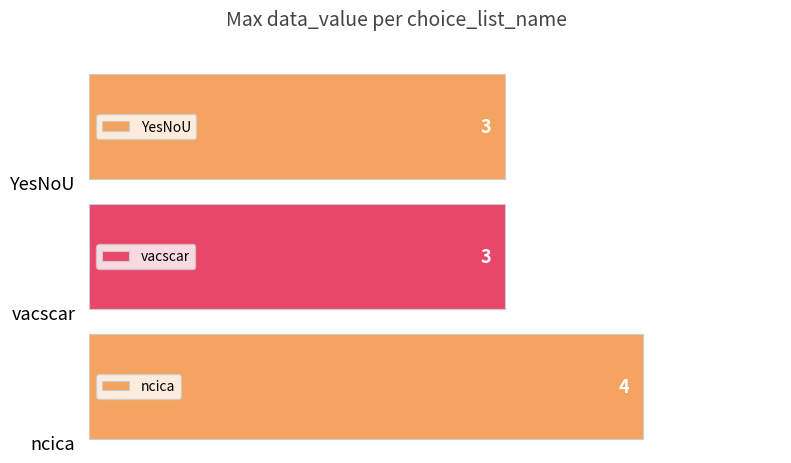

What is the sum of all values?

10